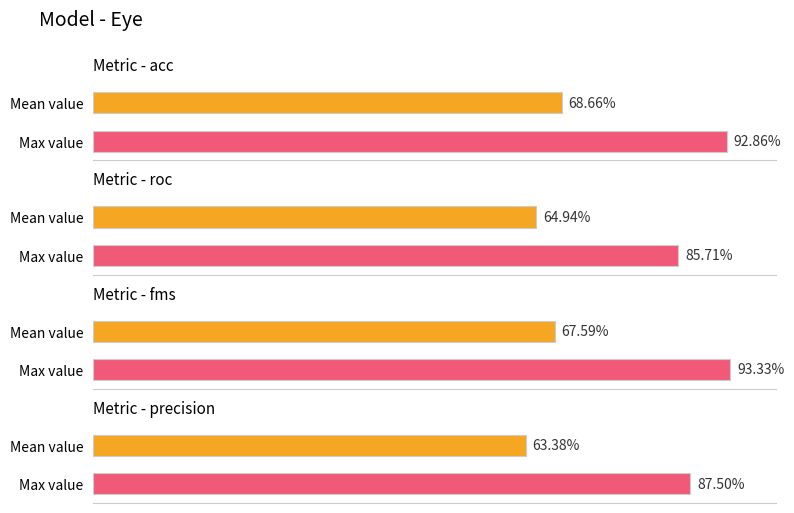

Does the chart contain stacked bars?

No